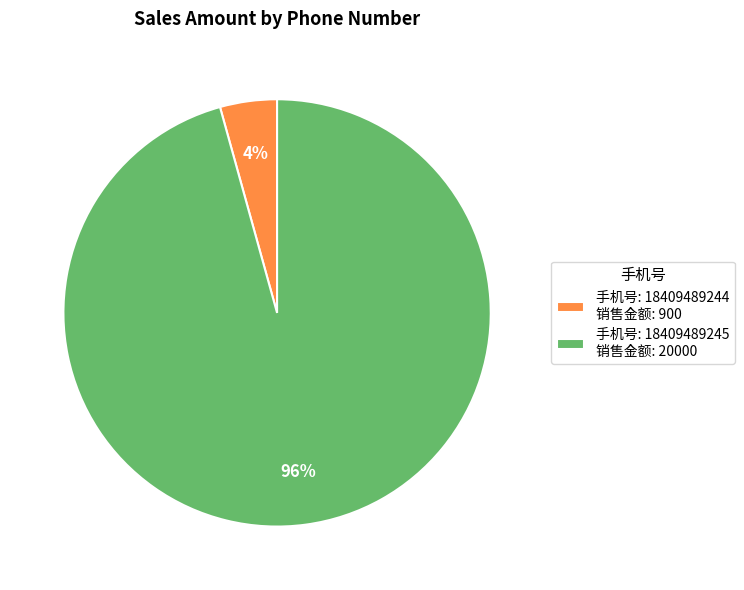

How many segments does this pie chart have?

2